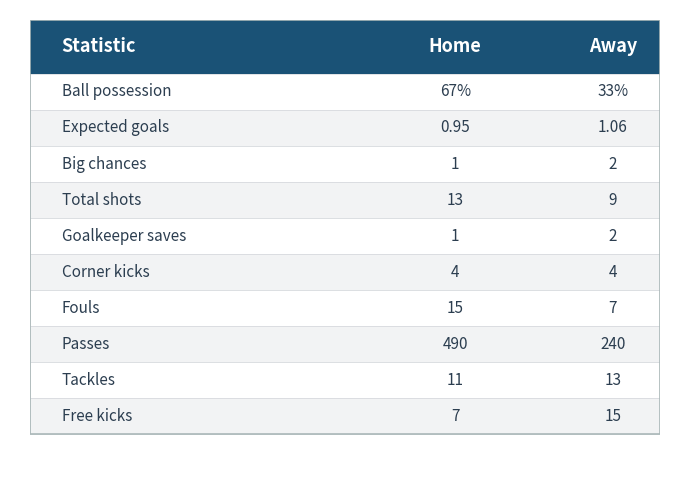

How many categories are shown in the chart?

10